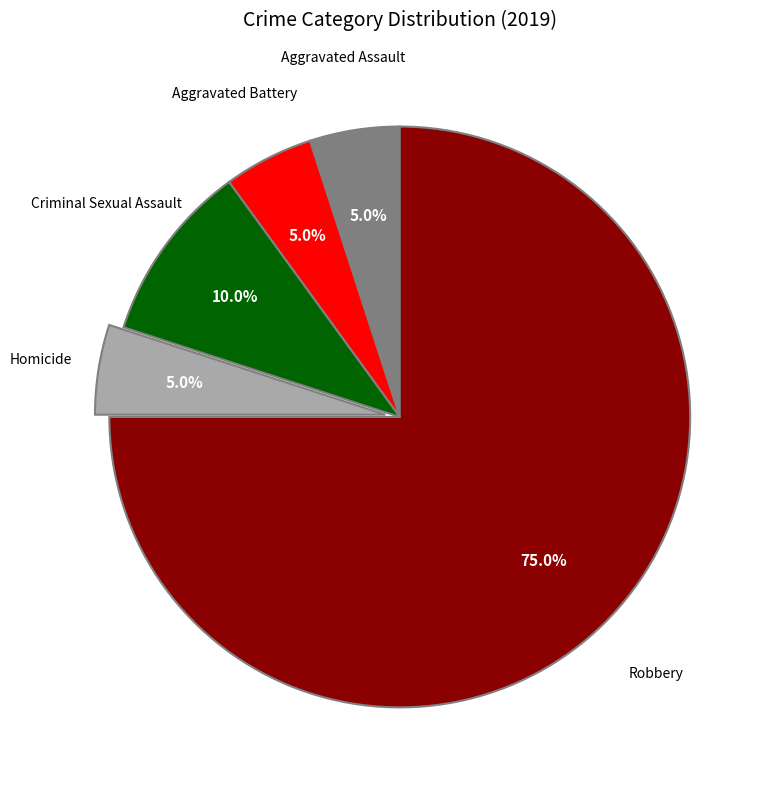

Is there any slice that represents more than half of the pie?

Yes